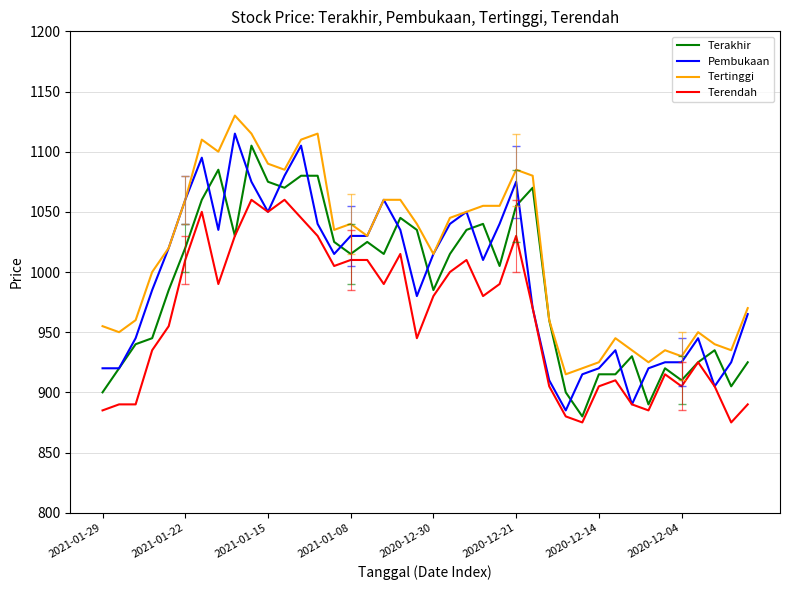

What is the maximum value for Tertinggi?

1130